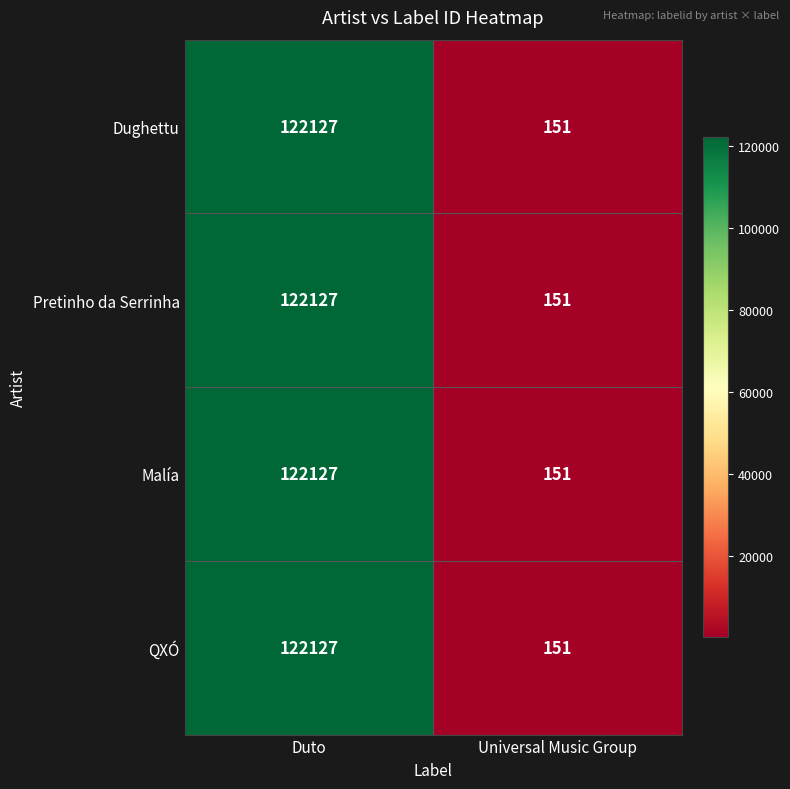

At which category is the sum across all series the highest?

Duto